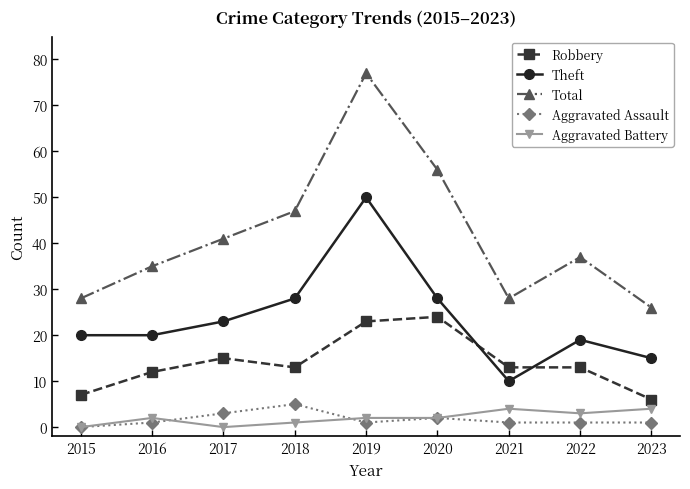

At which category is the sum across all series the highest?

2019